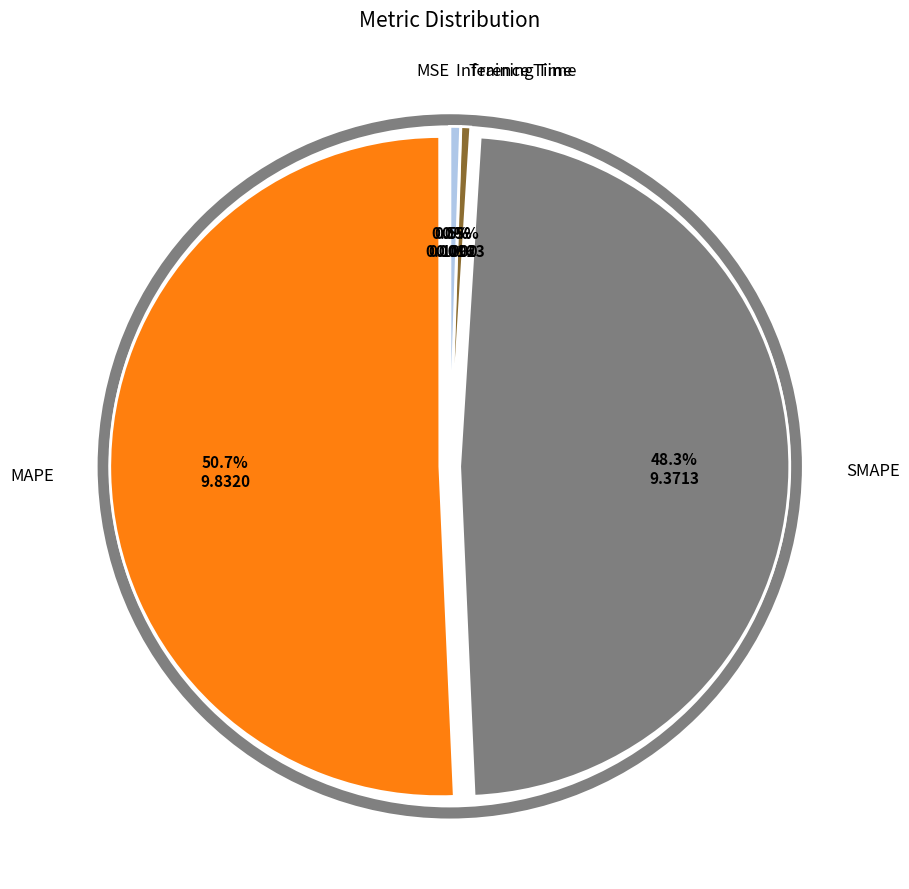

Is there a majority slice in this chart?

Yes